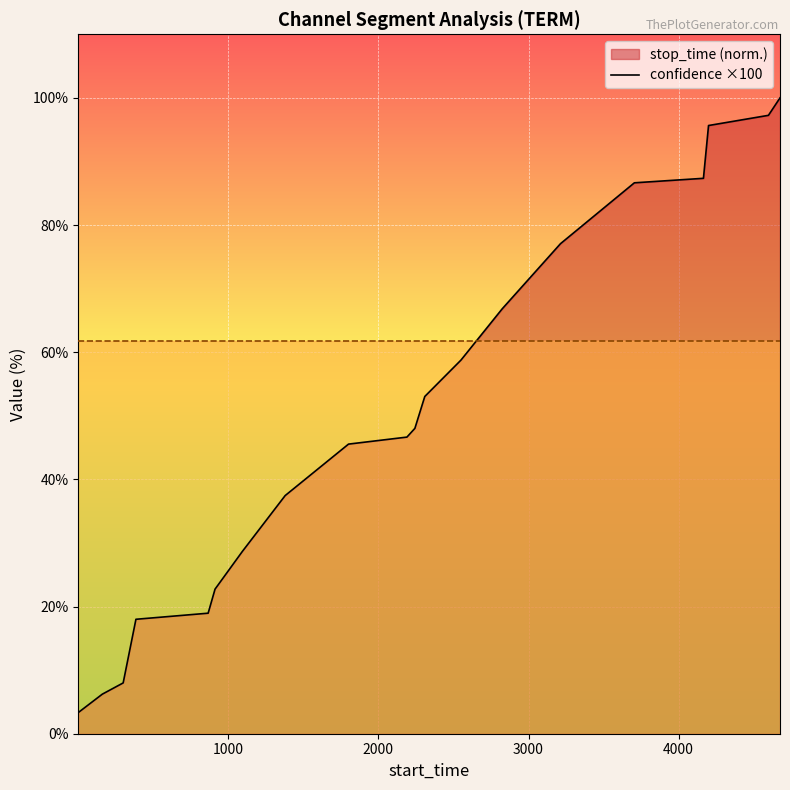

At which category does the chart reach its minimum across all series?

1